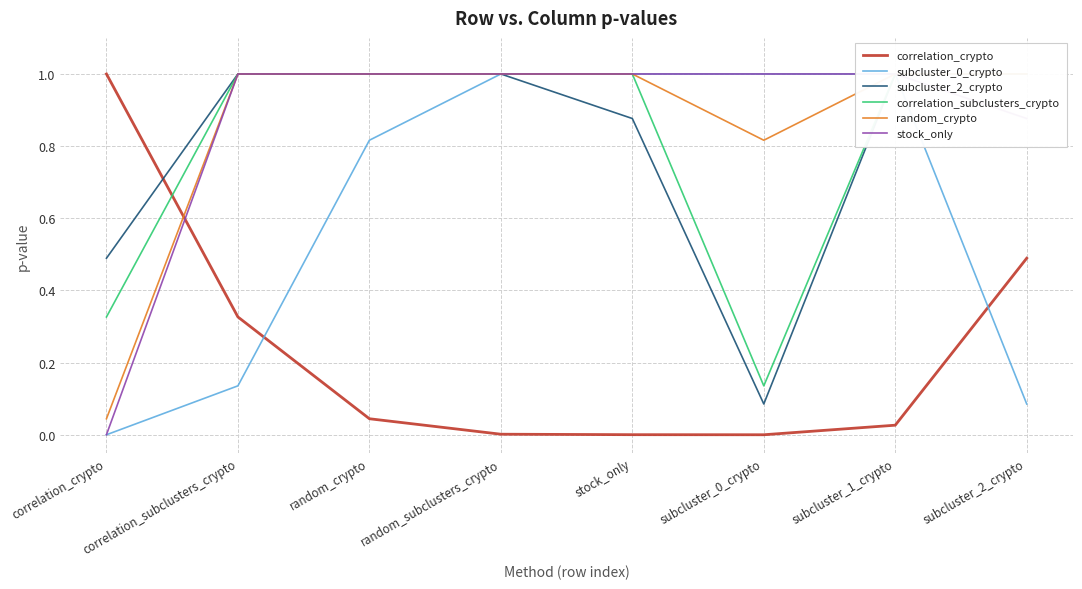

What is the difference between the correlation_crypto values at correlation_crypto and correlation_subclusters_crypto?

0.7